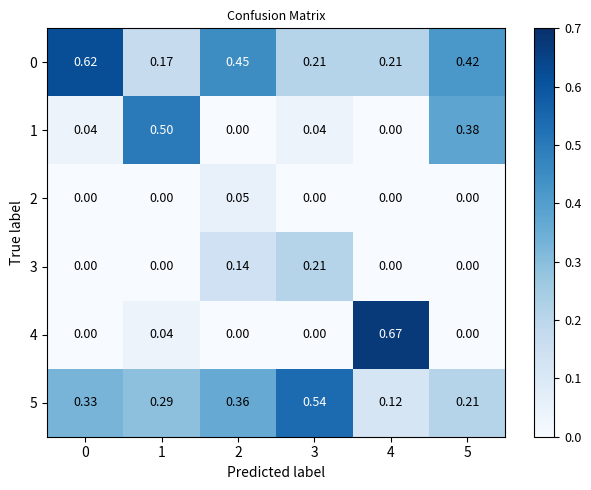

Is the value of 5 at 3 greater than the value of 0 at 3?

Yes